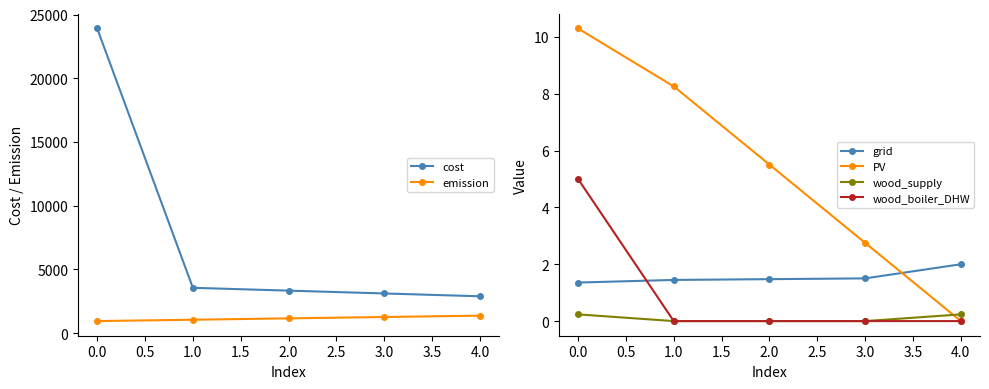

Is it true that wood_boiler_DHW equals 0.0 at 3.0?

True